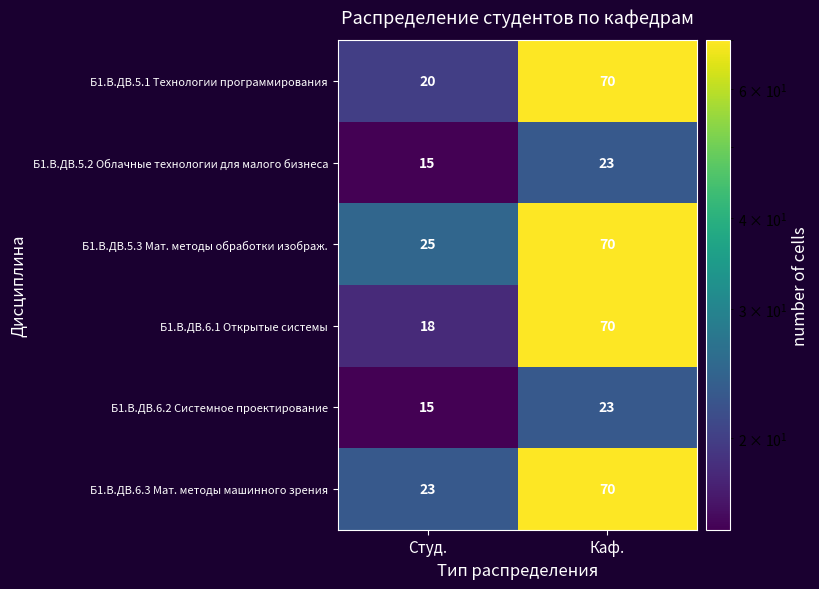

What is the sum of the Б1.В.ДВ.6.2 Системное проектирование values at Студ. and Каф.?

38